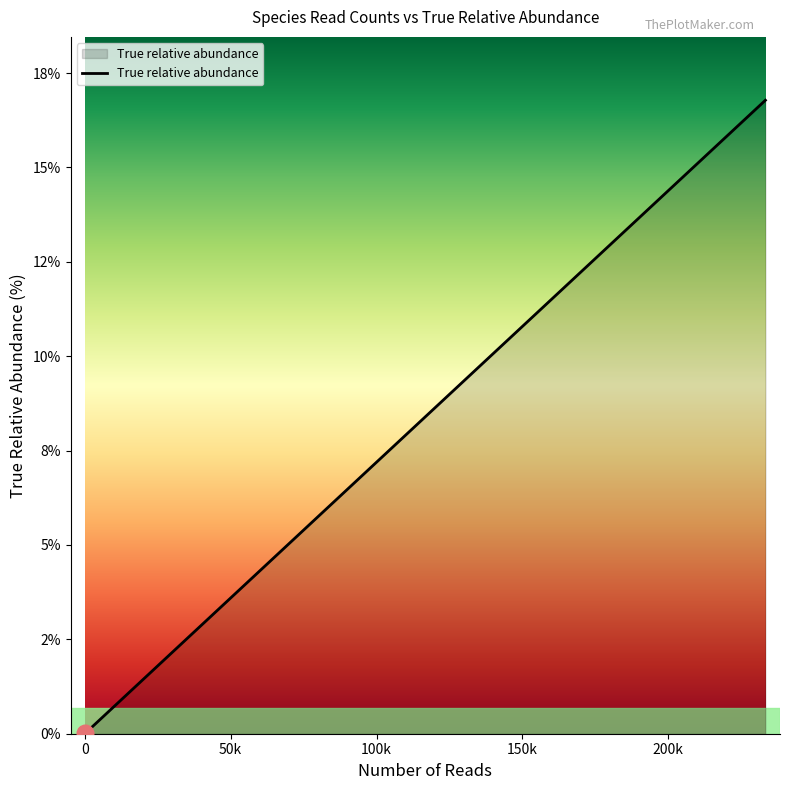

Rank the categories by value from lowest to highest.

Petunia x hybrida Pink Wave, Oxalis drummondii, Gilliamella apicola wkB1, Apis mellifera filamentous virus, Snodgrassella alvi wkB2, Nosema ceranae PA08 1199, Homo sapiens, Citrus sinensis Valencia, Staphylococcus epidermidis, Pyrus x bretschneideri, Frischella perrara PEB0191, Papaver somniferum HN1, Medicago truncatula A17, Theobroma cacao, Zea mays B73, Paenibacillus apiarius, Apis mellifera strain DH4, Prunus persica Lovell, Chlamydomonas reinhardtii CC-503, Lactobacillus kunkeei MP2, Brassica cretica, Malus domestica Golden Delicious, Varroa destructor